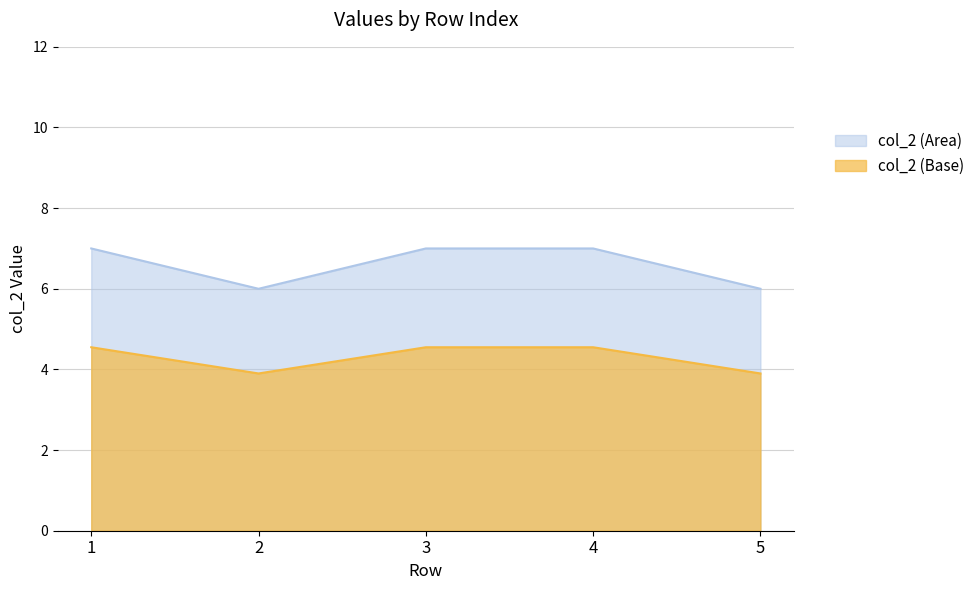

What is the minimum value shown in the chart?

6